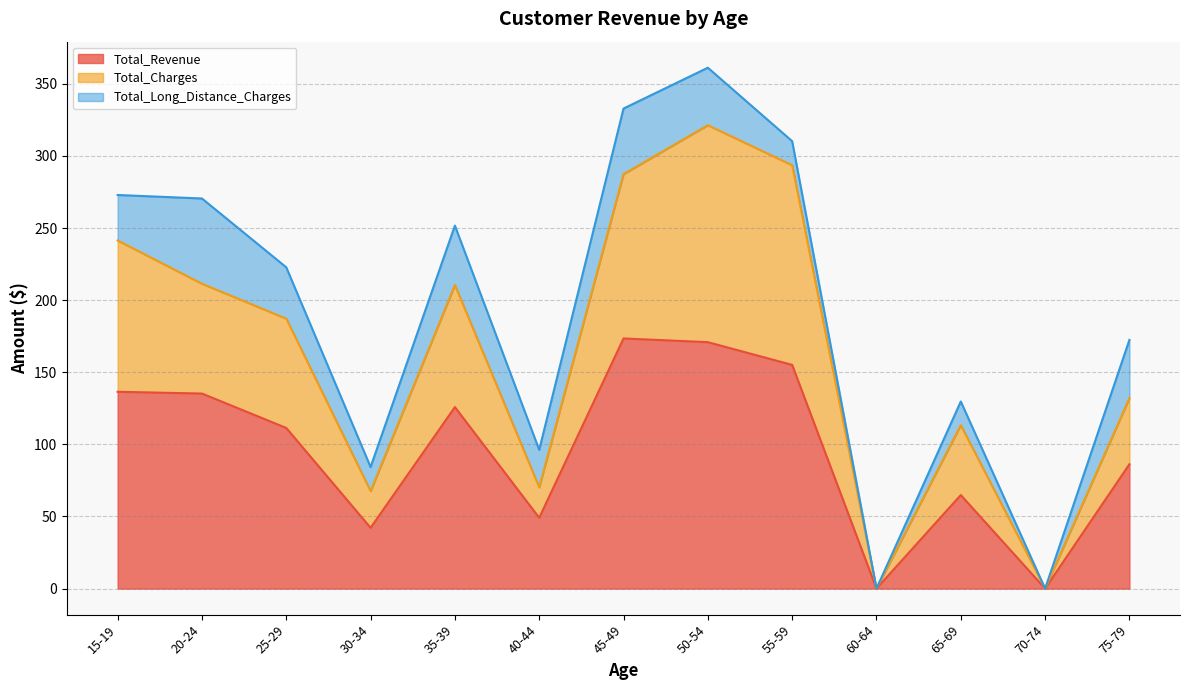

What is the total value across all series at 55-59?

310.2